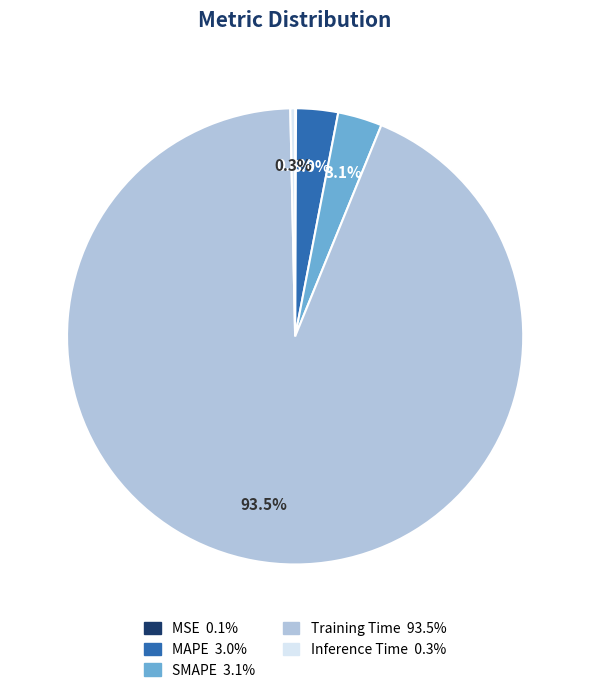

Is the sum of Inference Time and Training Time greater than half?

Yes